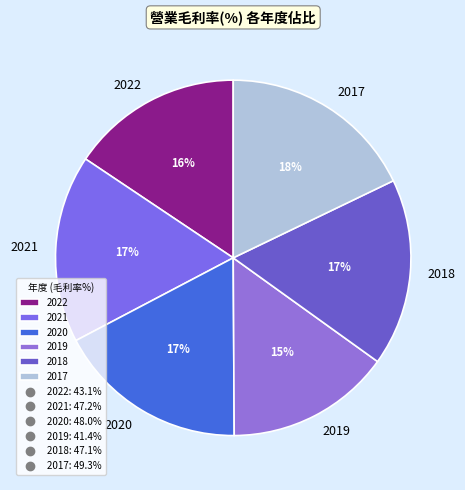

The 2022 slice represents 5% of the pie. True or false?

False